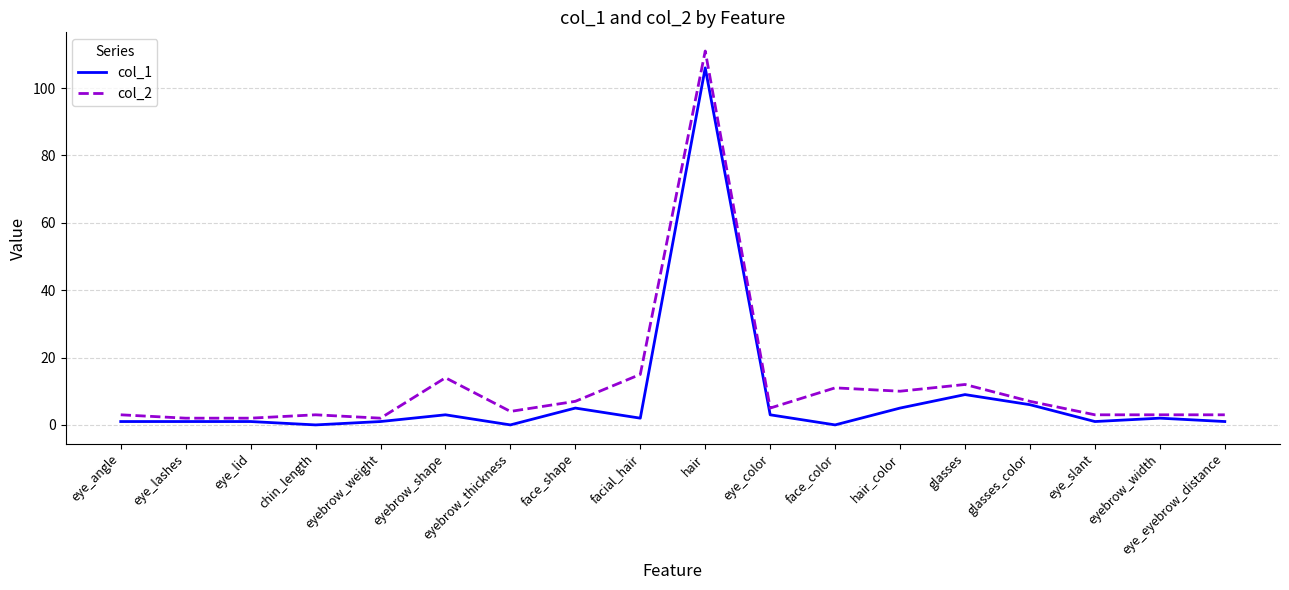

The col_2 series shows 18 at eyebrow_shape. True or false?

False